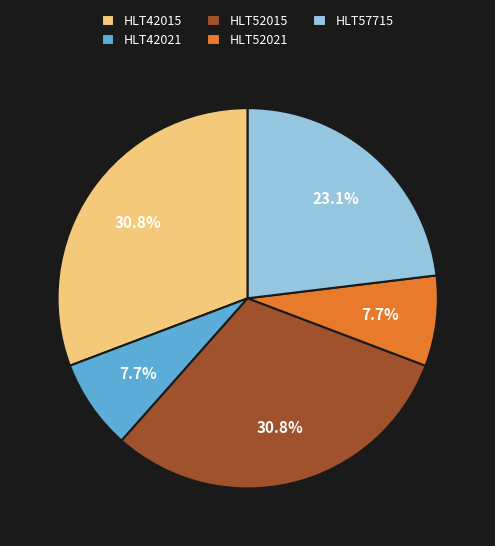

What portion of the pie excludes HLT52015?

69.2%